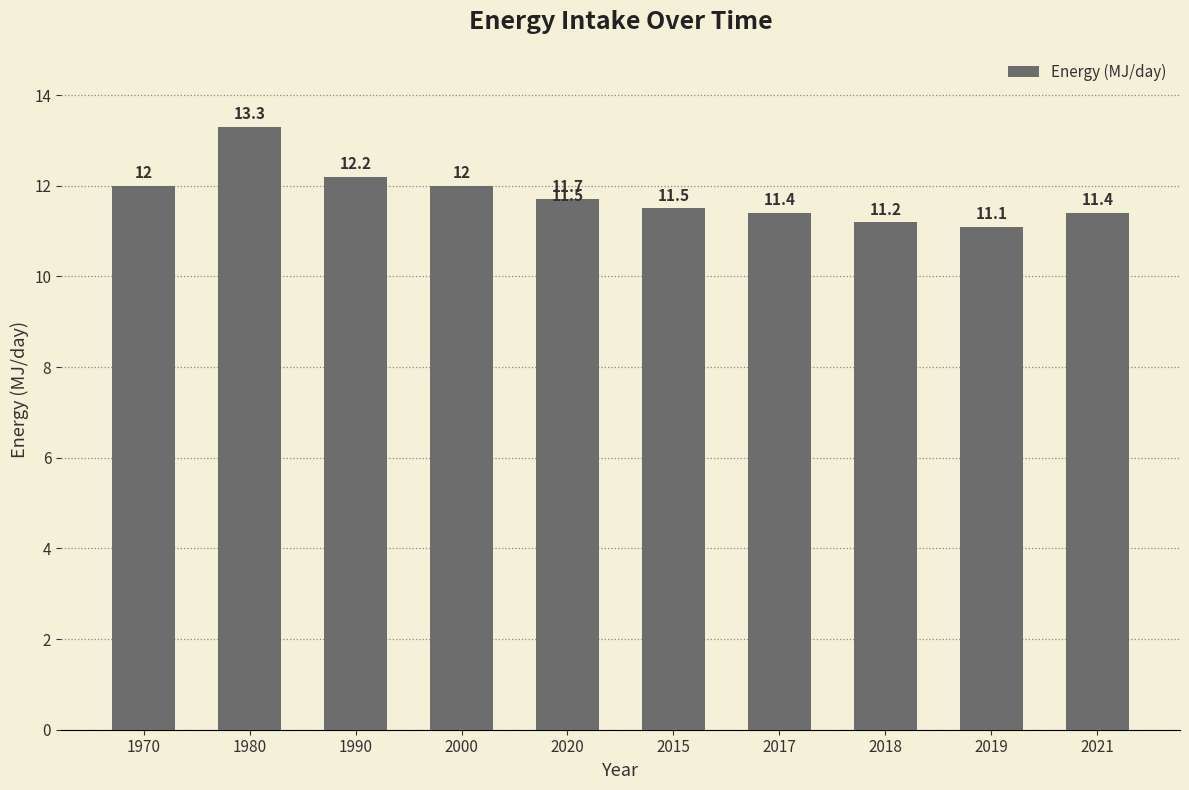

The value at 2021 is 11.4. True or false?

True